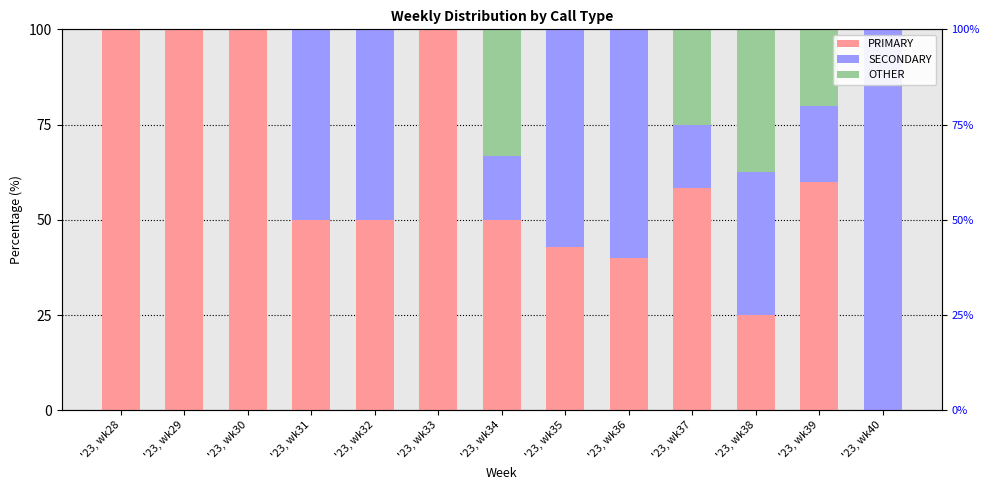

Rank the series by their maximum value, from highest to lowest.

PRIMARY, SECONDARY, OTHER